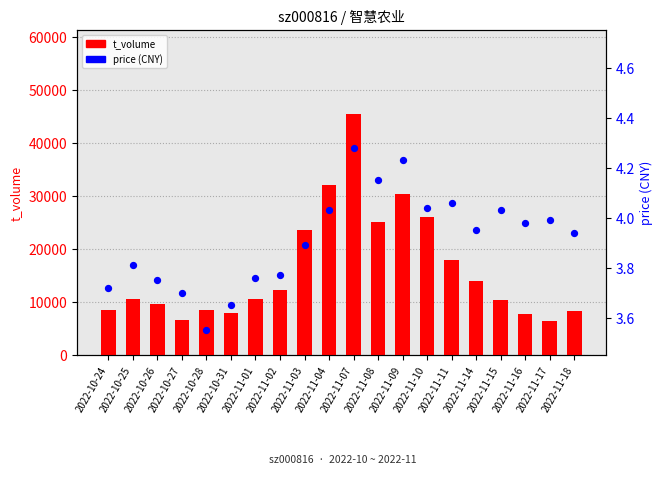

At how many categories does at least one series exceed 42991?

1